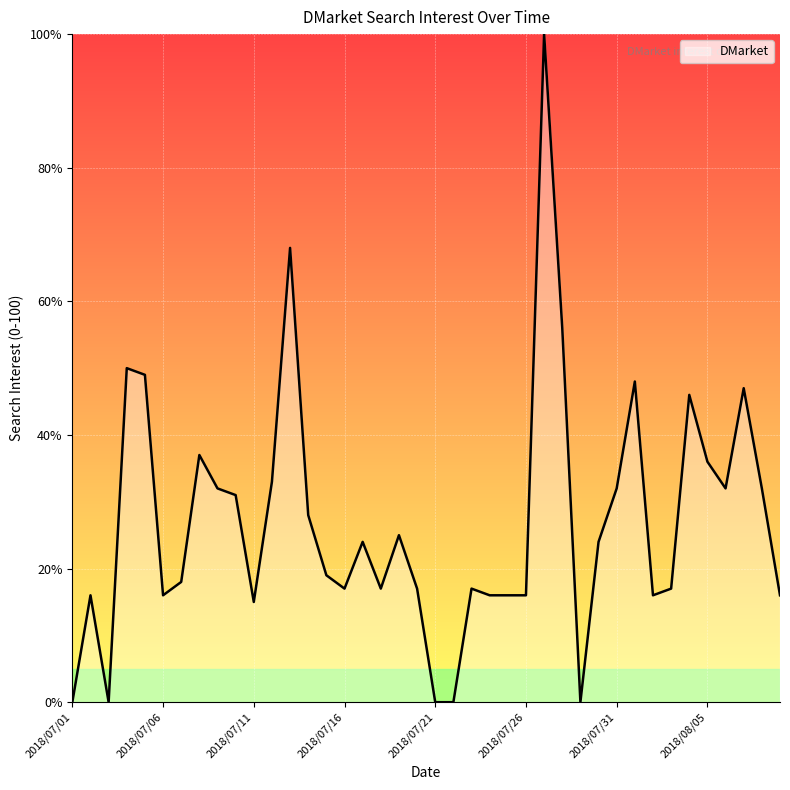

What is the difference between the maximum and minimum values?

100